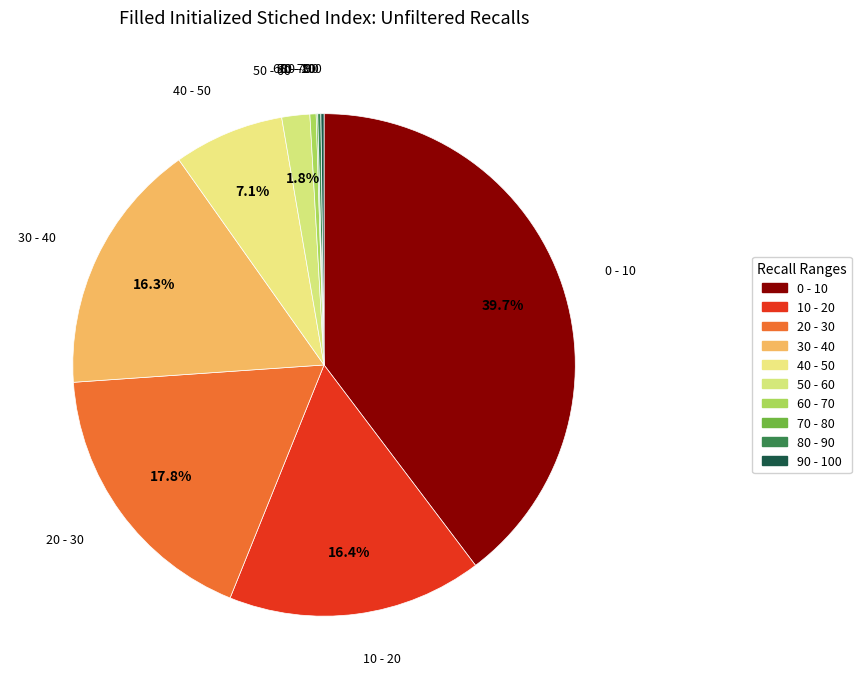

True or false: 40 - 50 accounts for 7% of the total.

True